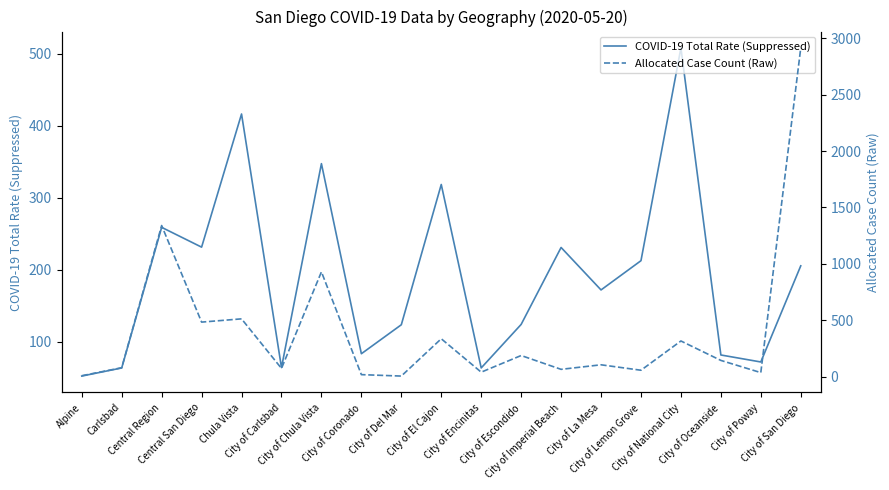

Count the number of data series in this chart.

2